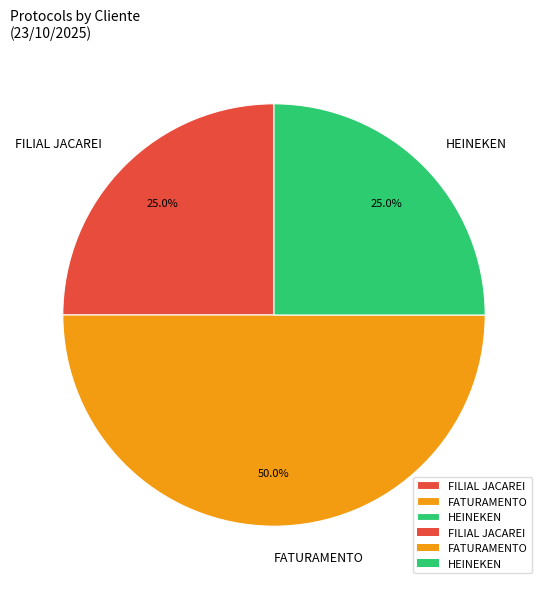

Which slice is the largest?

FATURAMENTO